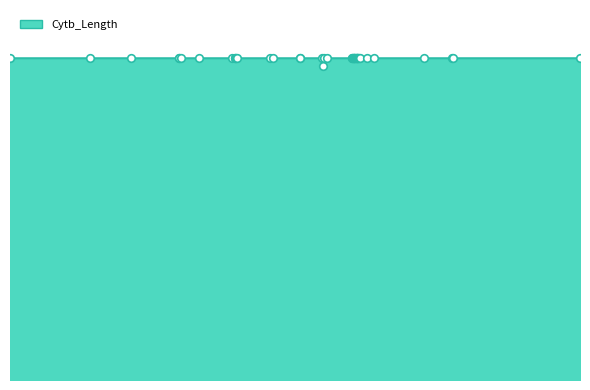

Which has a higher value, 5 or 15?

5